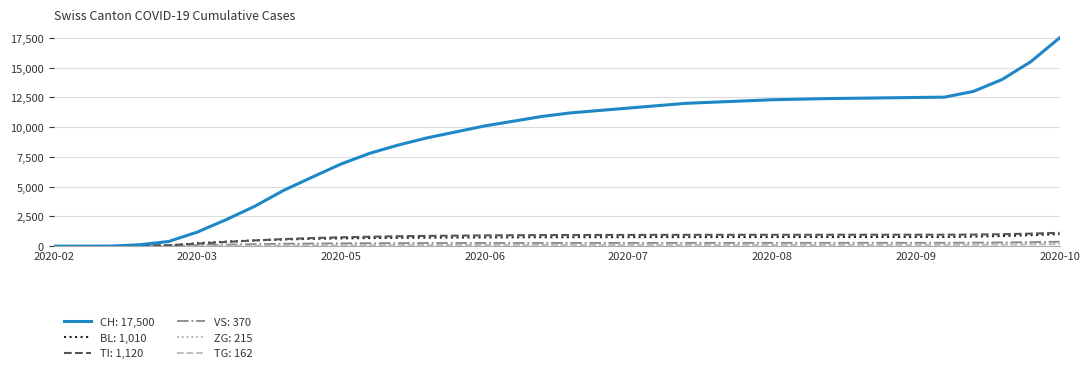

How many lines are shown in the chart?

6